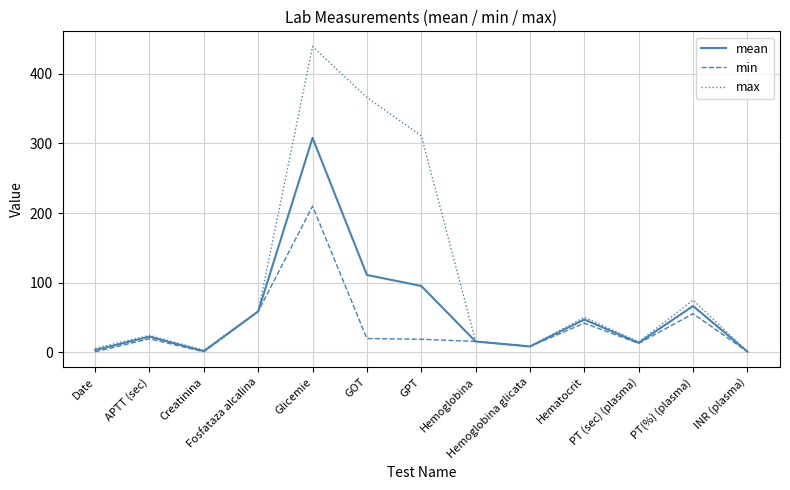

What is the difference between the max values at Hematocrit and INR (plasma)?

49.2